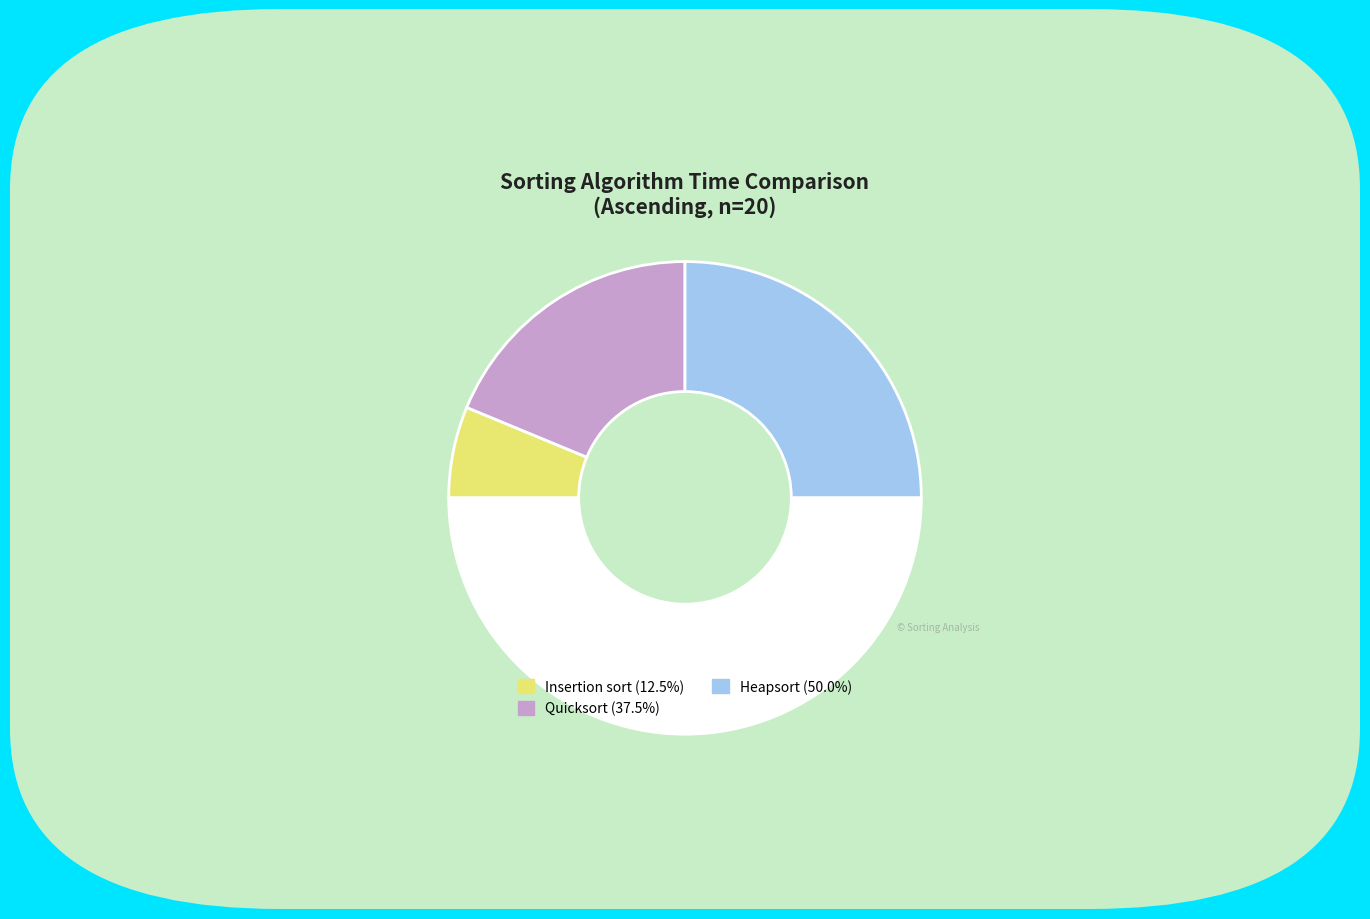

How many segments does this pie chart have?

4